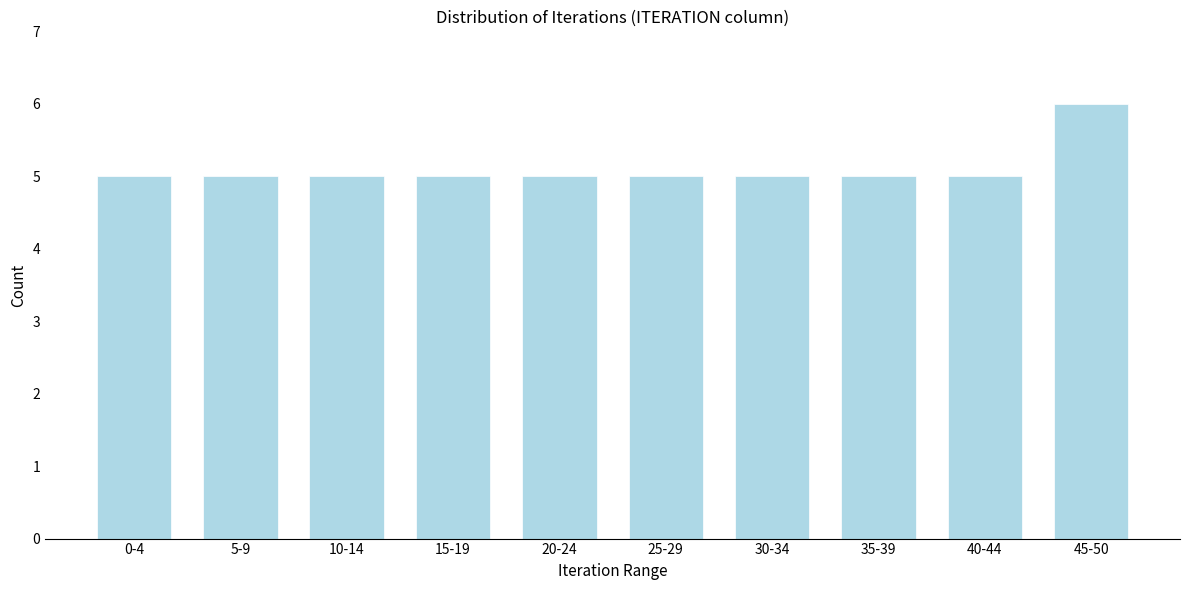

Reading left to right, list all the values displayed in this chart.

5	5	5	5	5	5	5	5	5	6